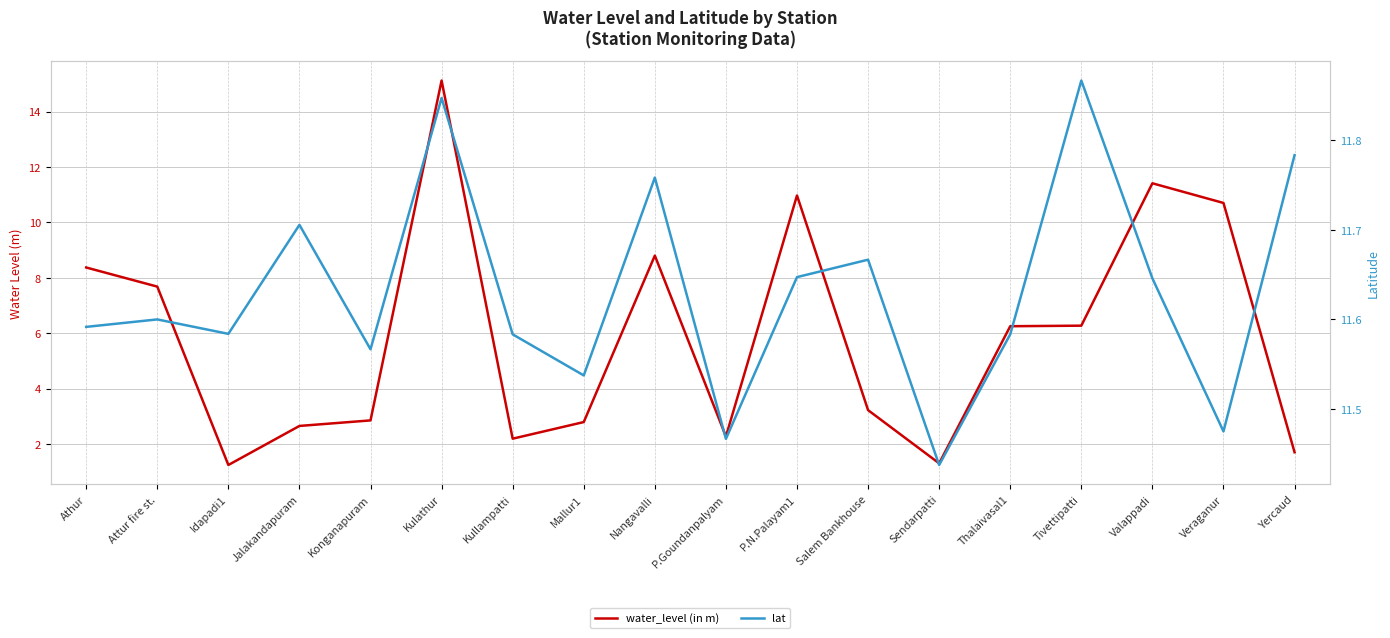

Where is the first local maximum for lat?

Attur fire st.